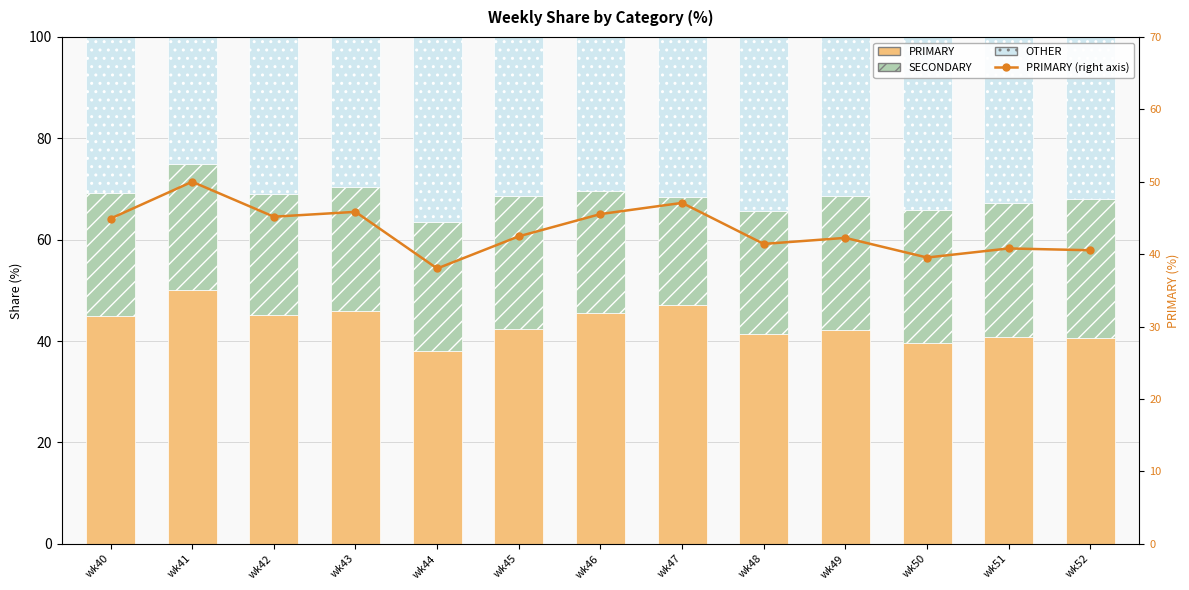

Where does the PRIMARY (line) series first go above 42?

wk40